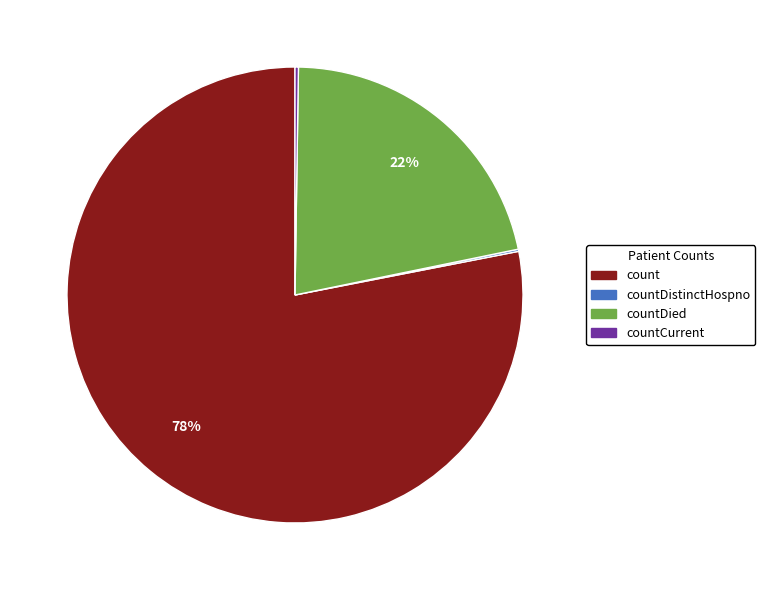

What is the largest slice in the pie chart?

count